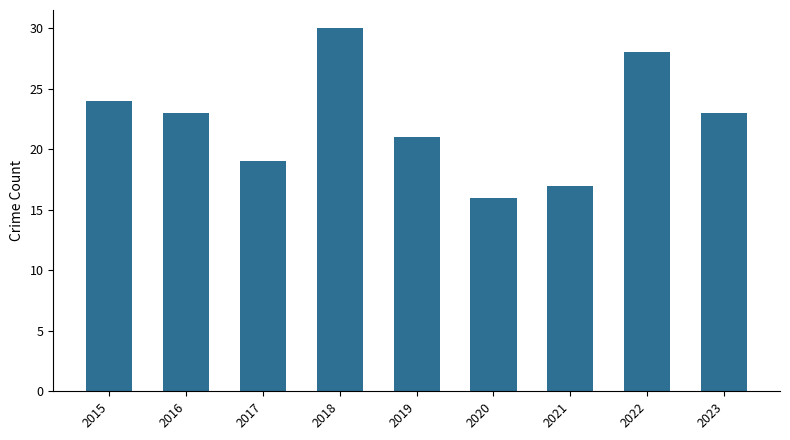

Reading left to right, extract all data points from this chart.

24	23	19	30	21	16	17	28	23